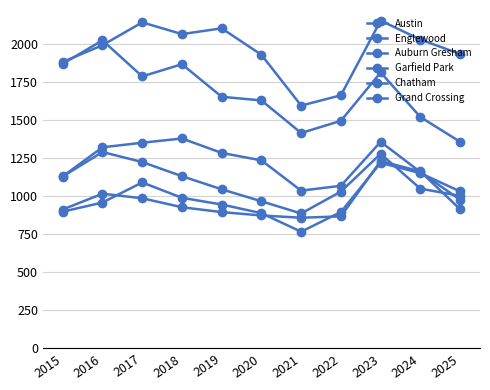

Where do Auburn Gresham and Garfield Park first cross each other?

2024 and 2025